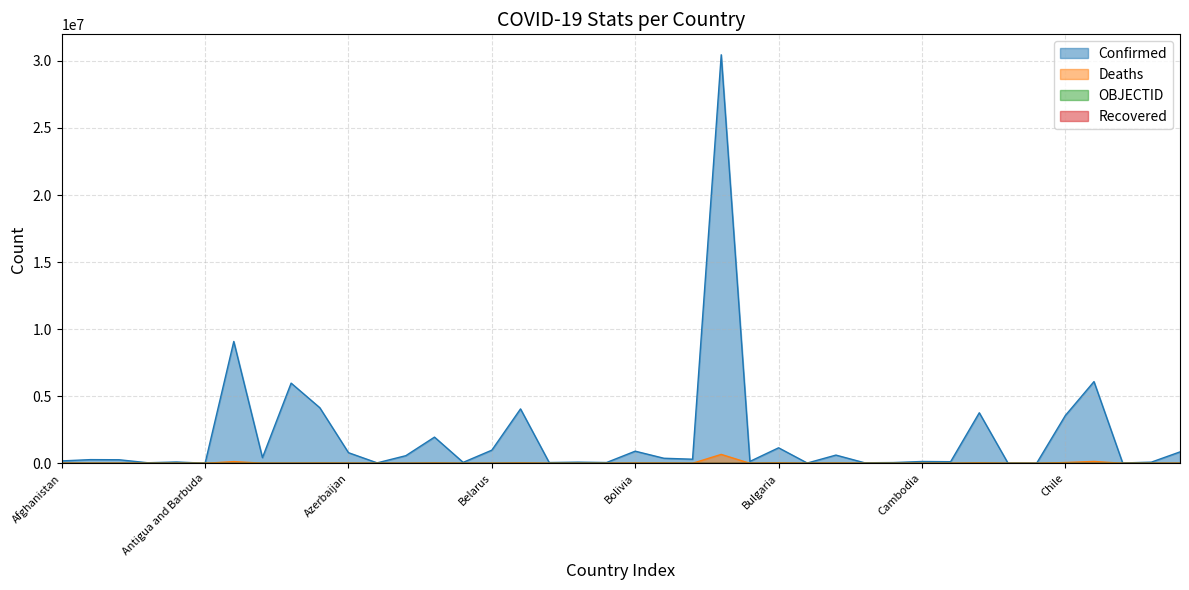

At which category is the sum across all series the highest?

Brazil